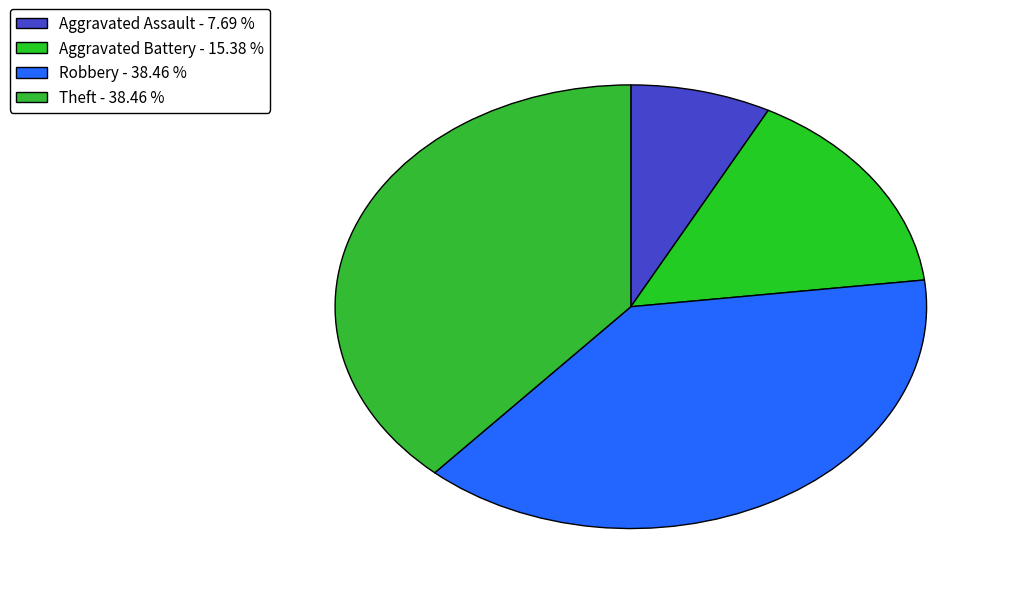

Does Theft represent more than half of the total?

No